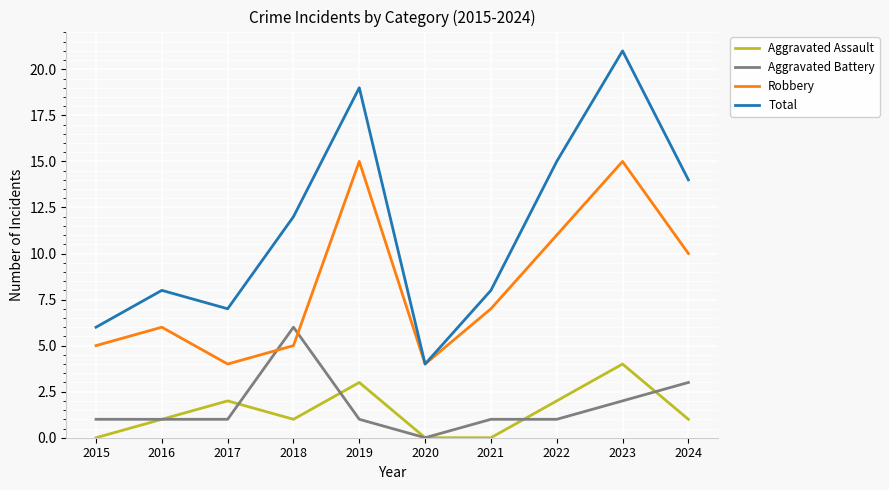

True or false: Aggravated Assault and Total cross at least once.

False